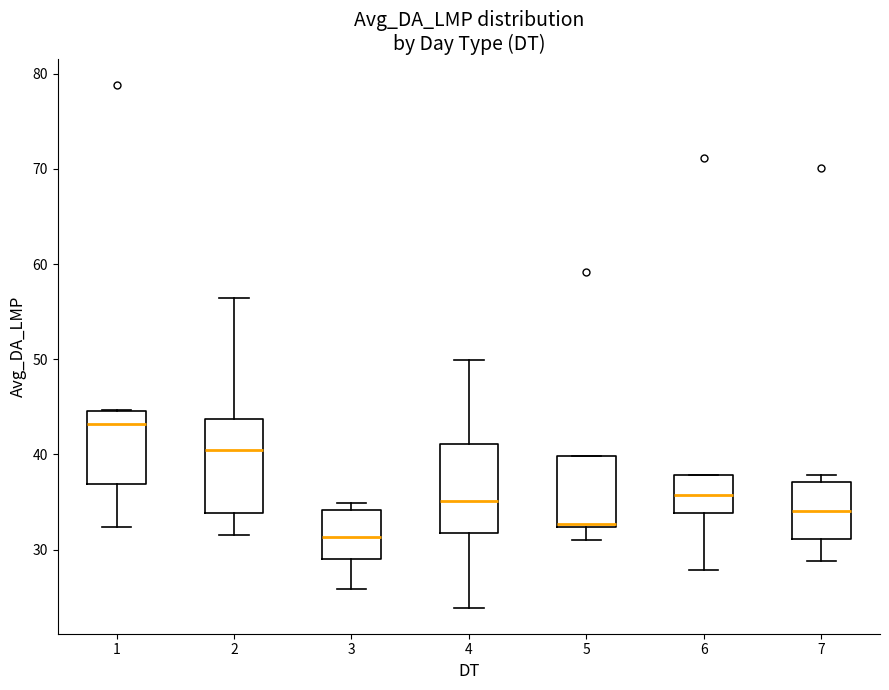

Reading left to right, read every box against the y-axis: the position of its median line, the range the box covers, and the ends of its whiskers. The values are not printed on the chart, so give them approximately, as read against the axis.

1: median 43, box 37 to 45, whiskers 32 to 45
2: median 40, box 34 to 44, whiskers 32 to 56
3: median 31, box 29 to 34, whiskers 26 to 35
4: median 35, box 32 to 41, whiskers 24 to 50
5: median 33, box 32 to 40, whiskers 31 to 40
6: median 36, box 34 to 38, whiskers 28 to 38
7: median 34, box 31 to 37, whiskers 29 to 38